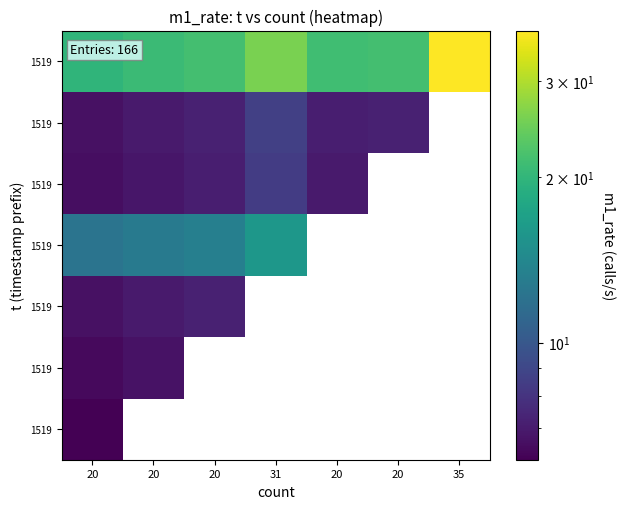

At how many categories does at least one series exceed 9?

7